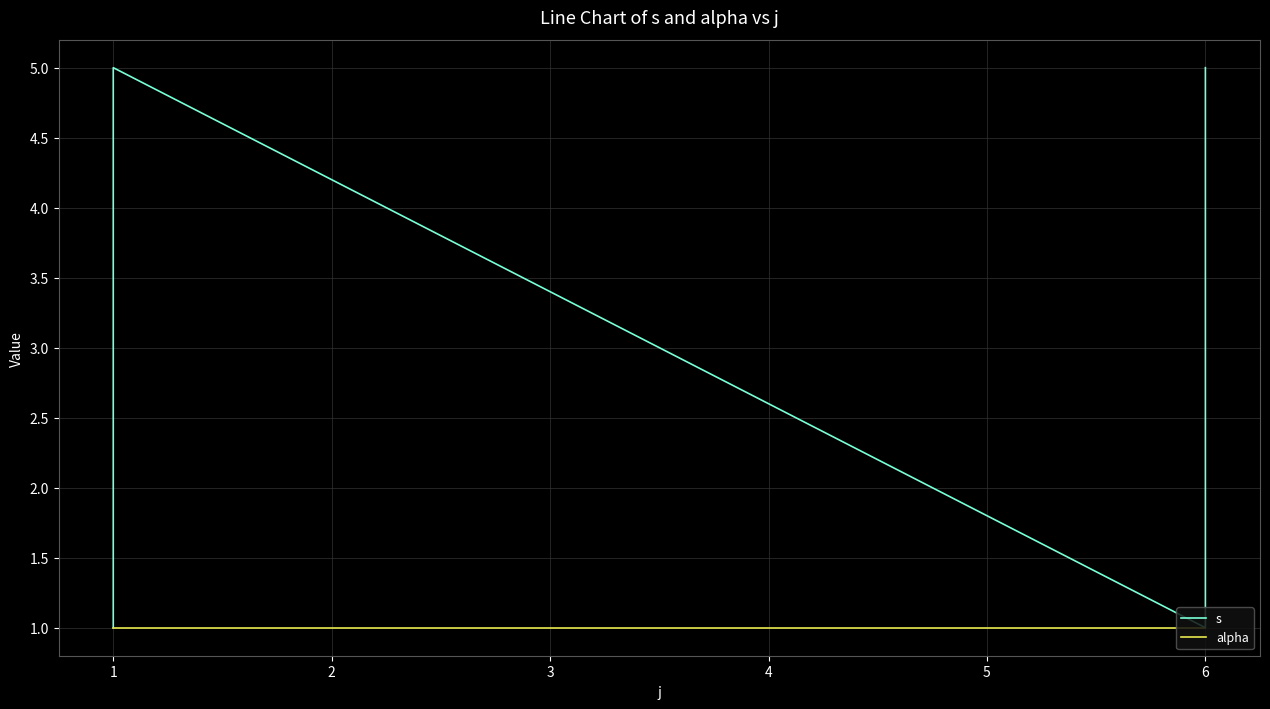

List the series in order of their peak value, highest first.

s, alpha